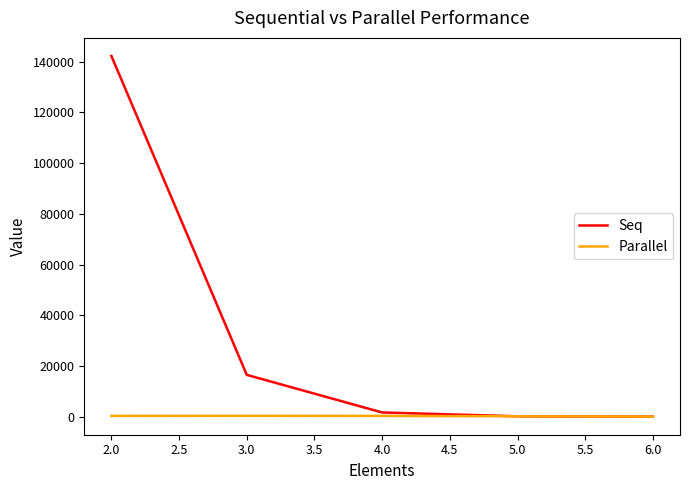

At which category is the sum across all series the highest?

2.0